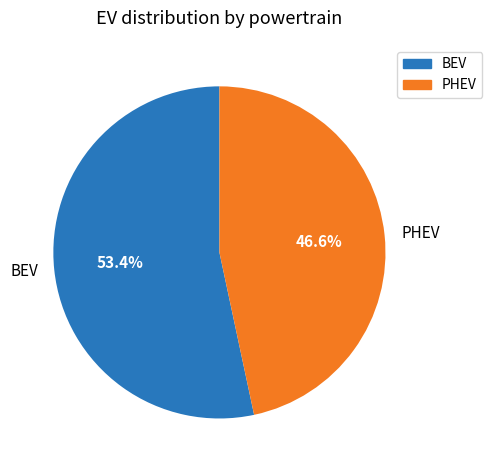

Which slice represents more than half of the pie?

BEV